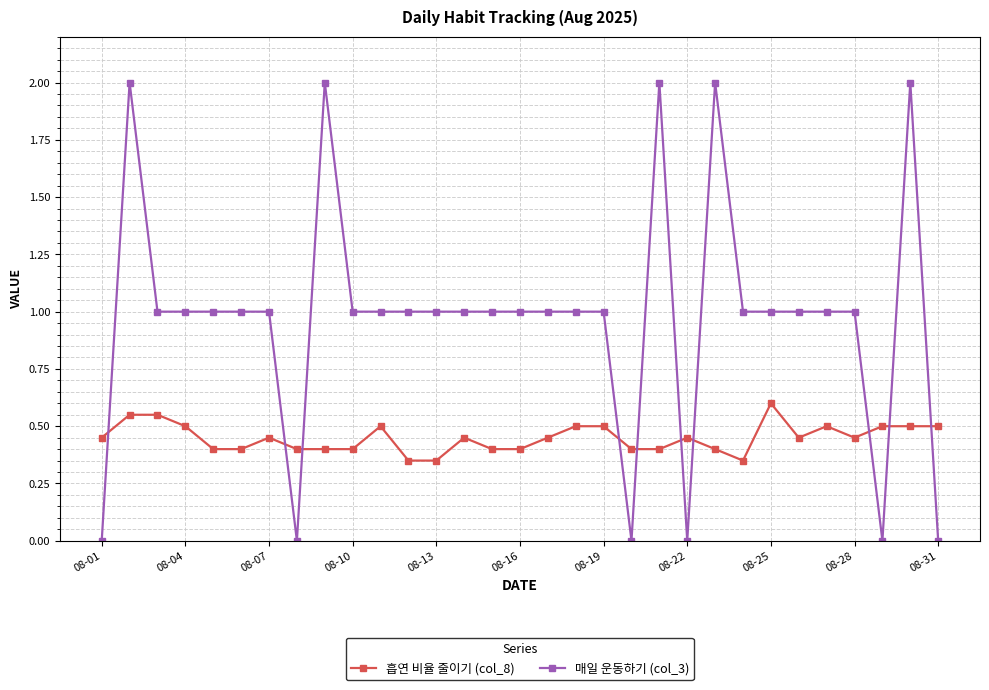

Which series ends up on top after the final intersection of 흡연 비율 줄이기 (col_8) and 매일 운동하기 (col_3)?

흡연 비율 줄이기 (col_8)